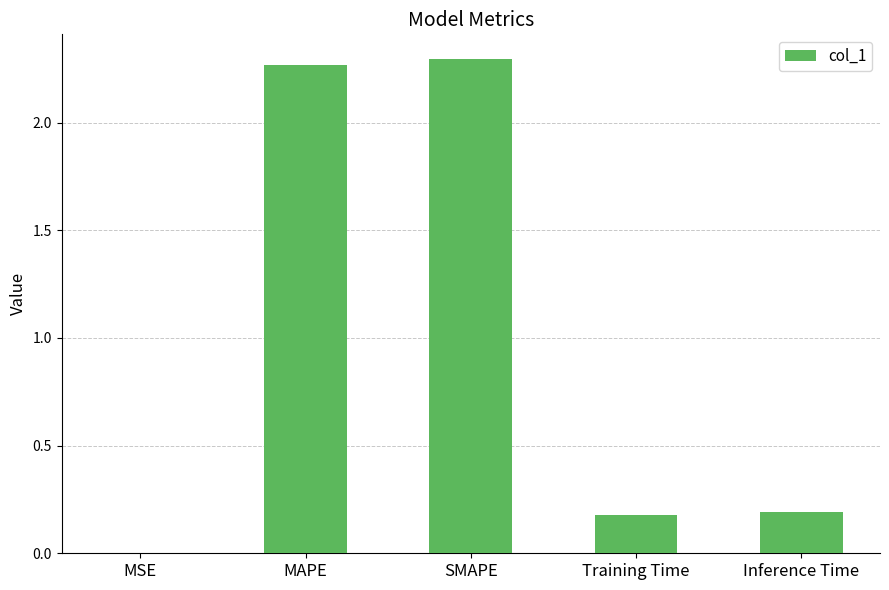

What is the sum of the values at MAPE and SMAPE?

4.6